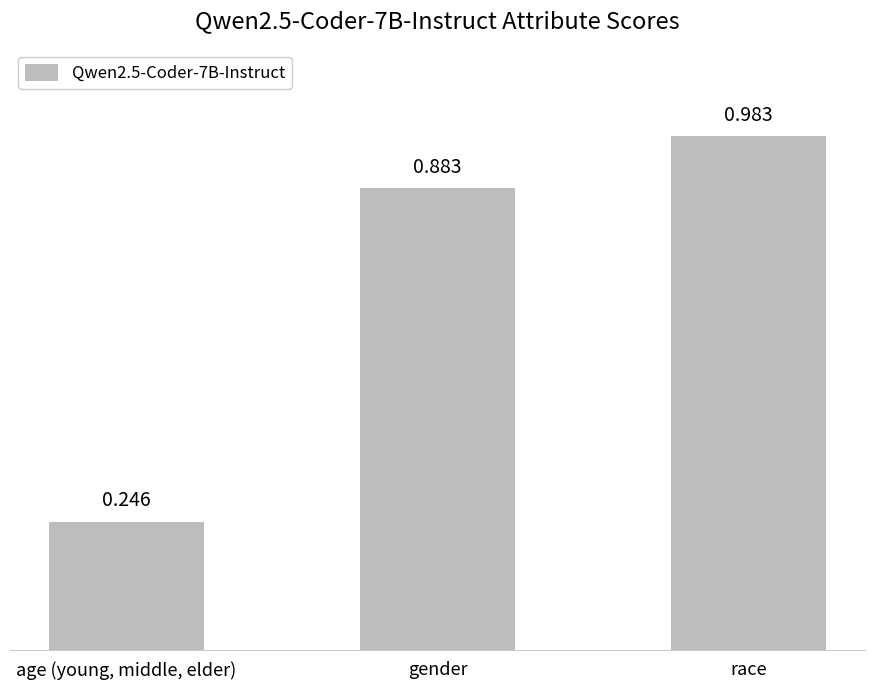

At which label is the value closest to 0?

age (young, middle, elder)